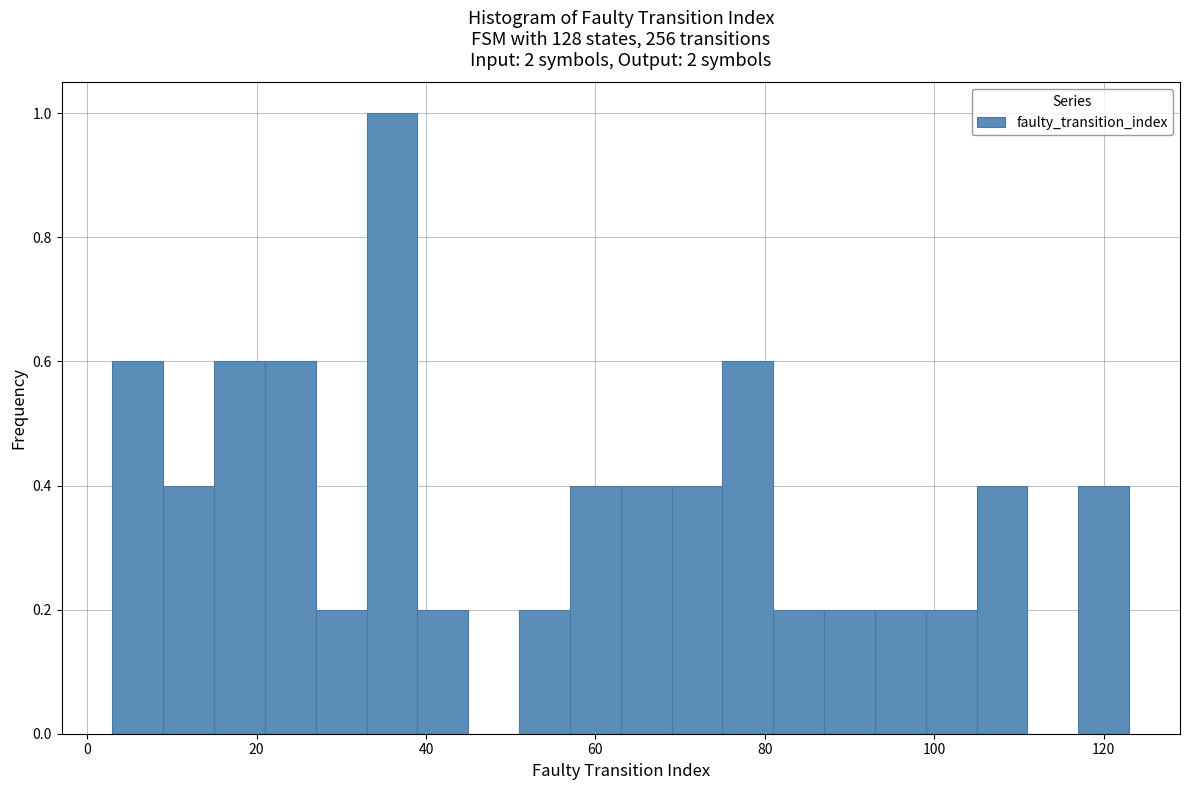

Around what value on the x-axis is the tallest bar? Give the approximate position of its centre, as read against the axis.

36